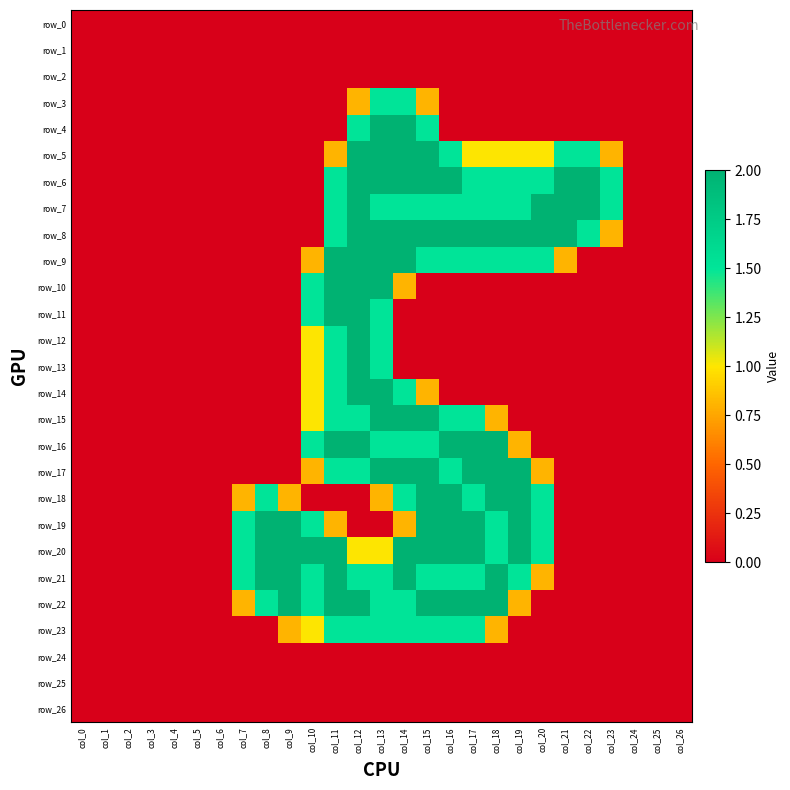

Between col_21 and col_9, which is larger?

col_21